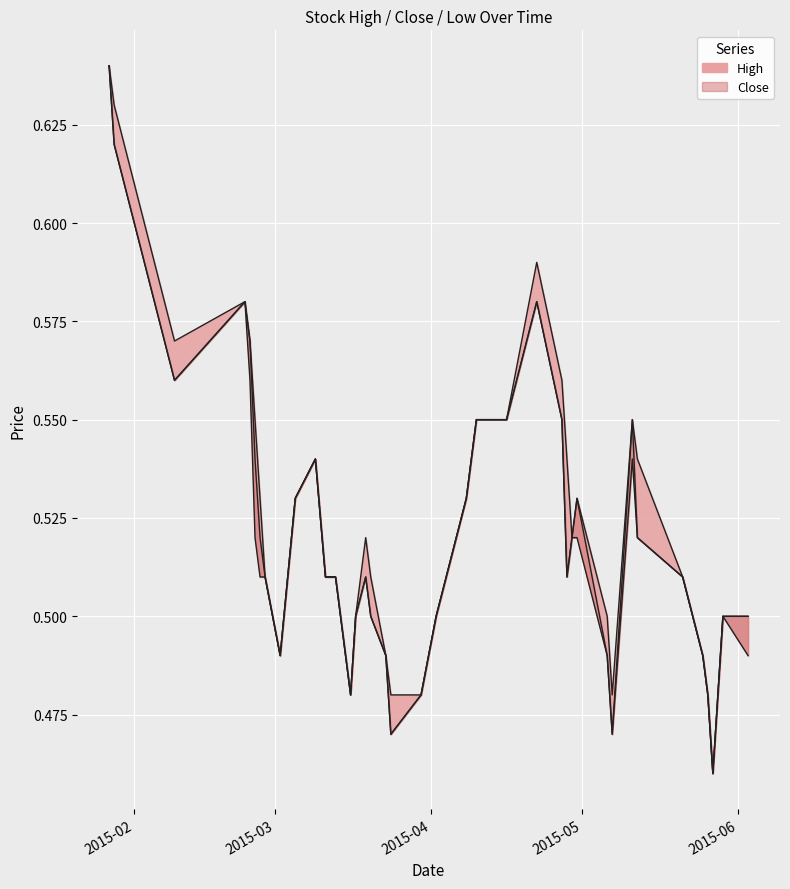

What is the average value of the Close_line series?

0.5